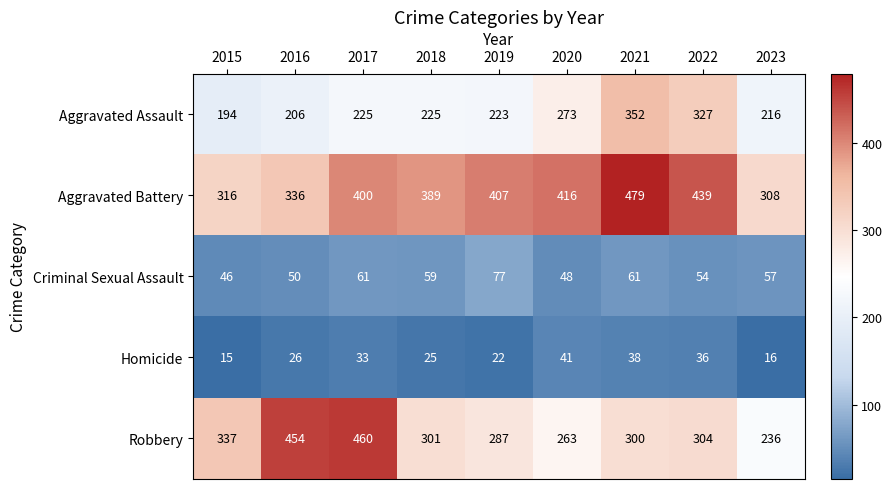

Is it true that Robbery equals 454 at 2016?

True